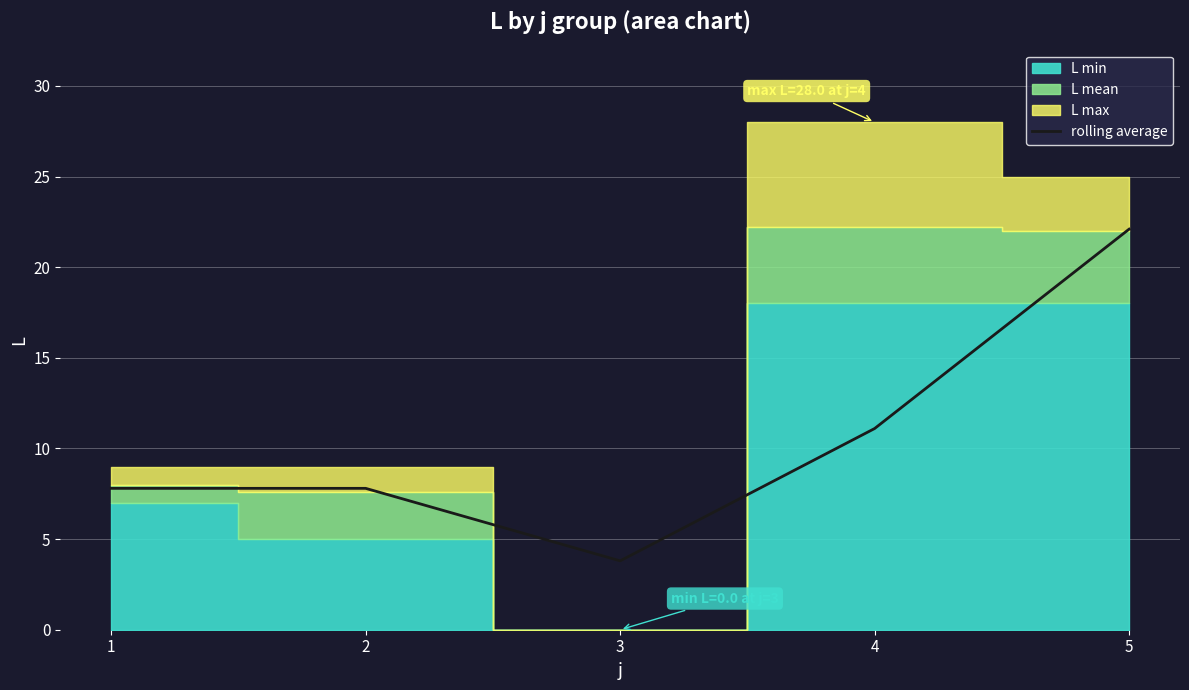

At which category does the chart reach its peak across all series?

5